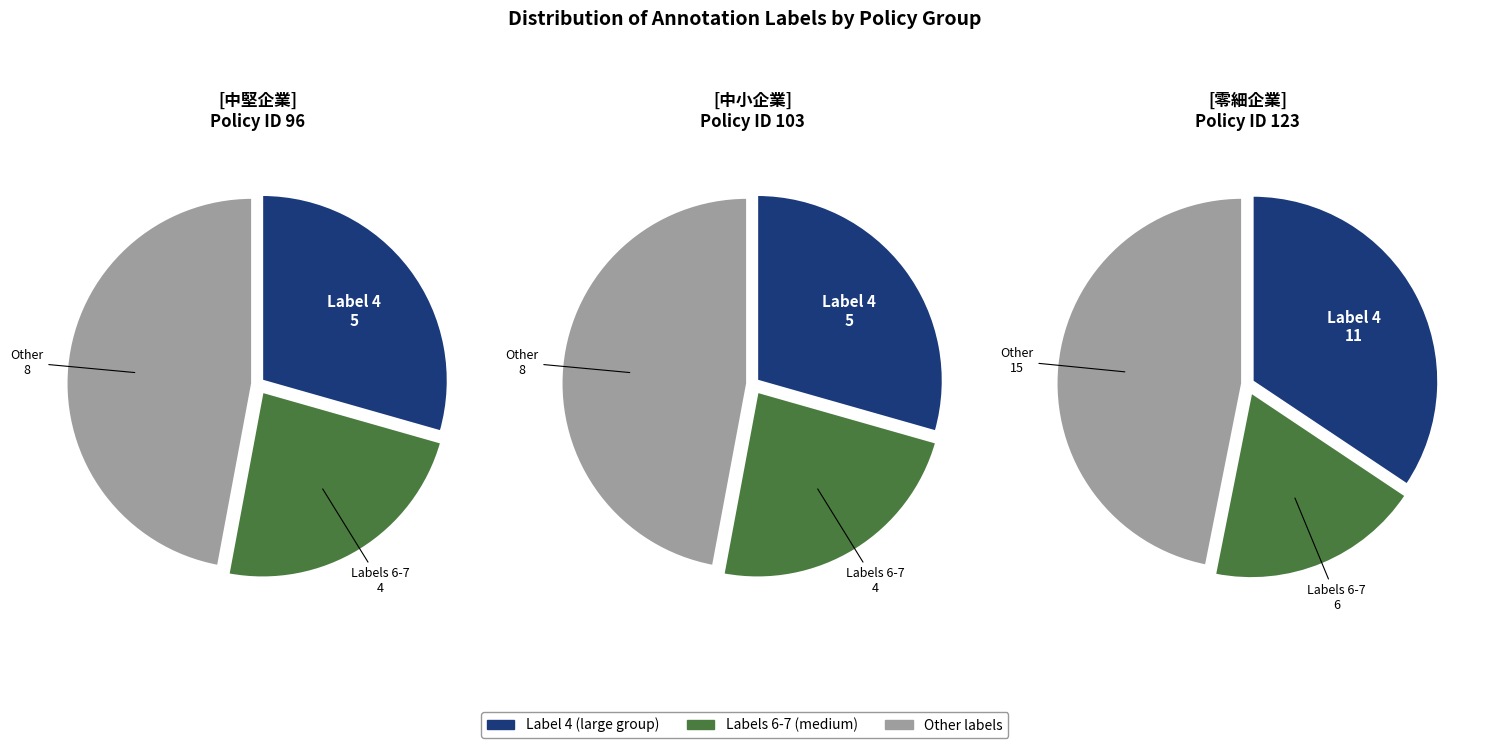

Is 7 the majority of the pie?

No